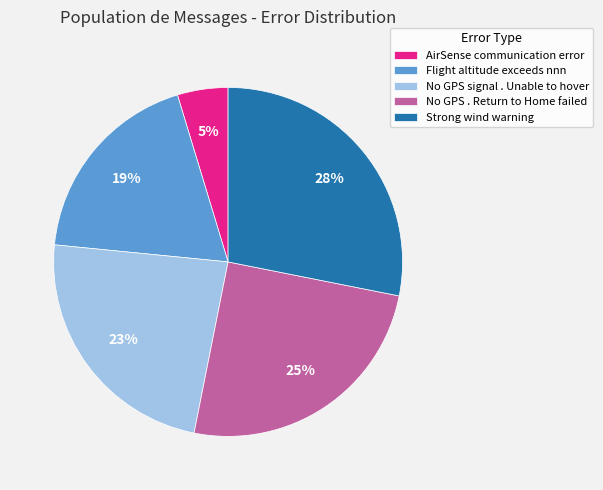

The No GPS signal . Unable to hover slice represents 23% of the pie. True or false?

True